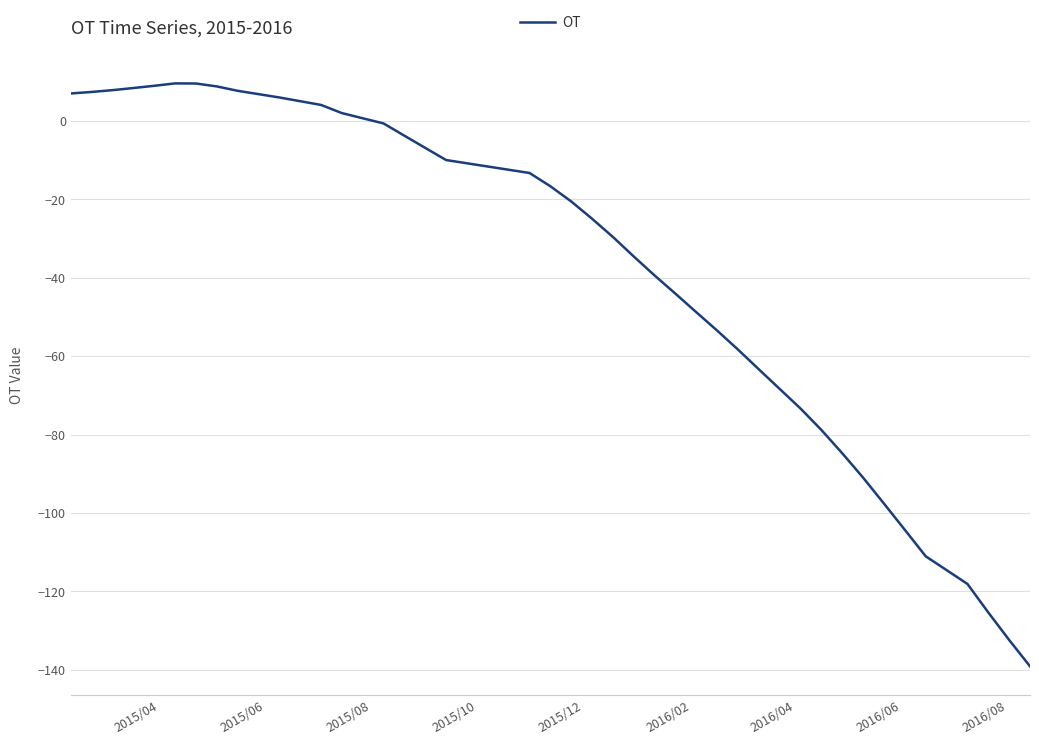

What is the smallest value displayed?

-139.1